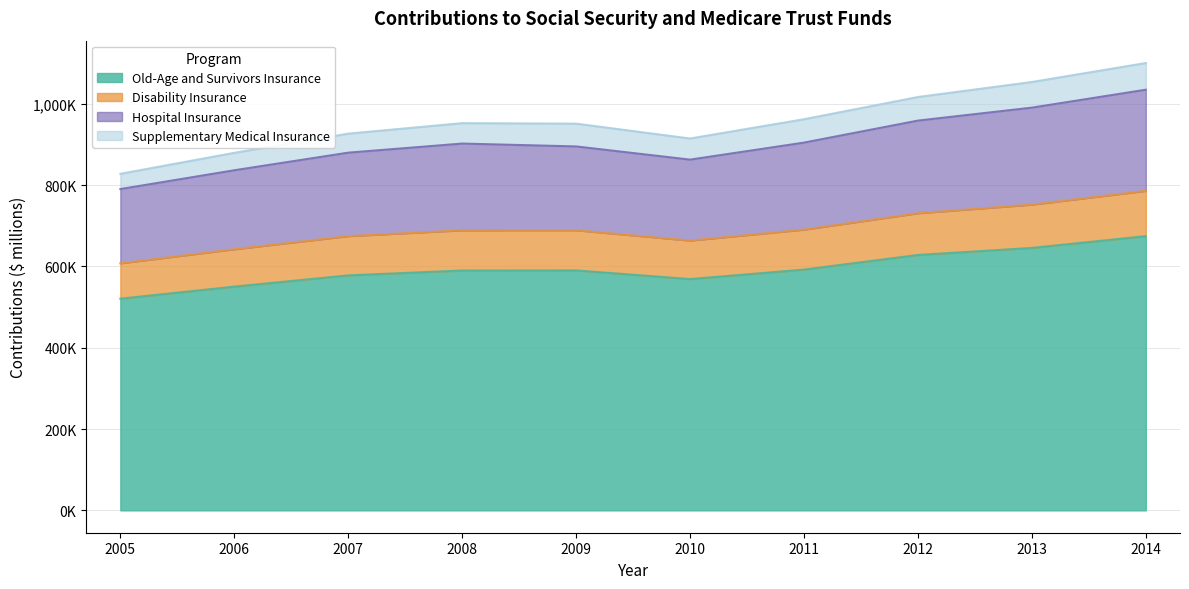

What is the sum of the Old-Age and Survivors Insurance values at 2008 and 2013?

1235800